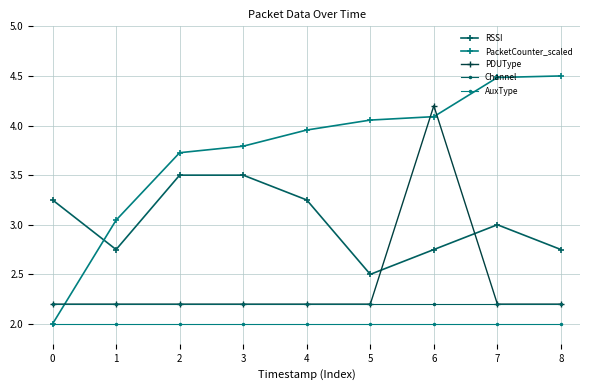

Read the PDUType value at 7.

2.2